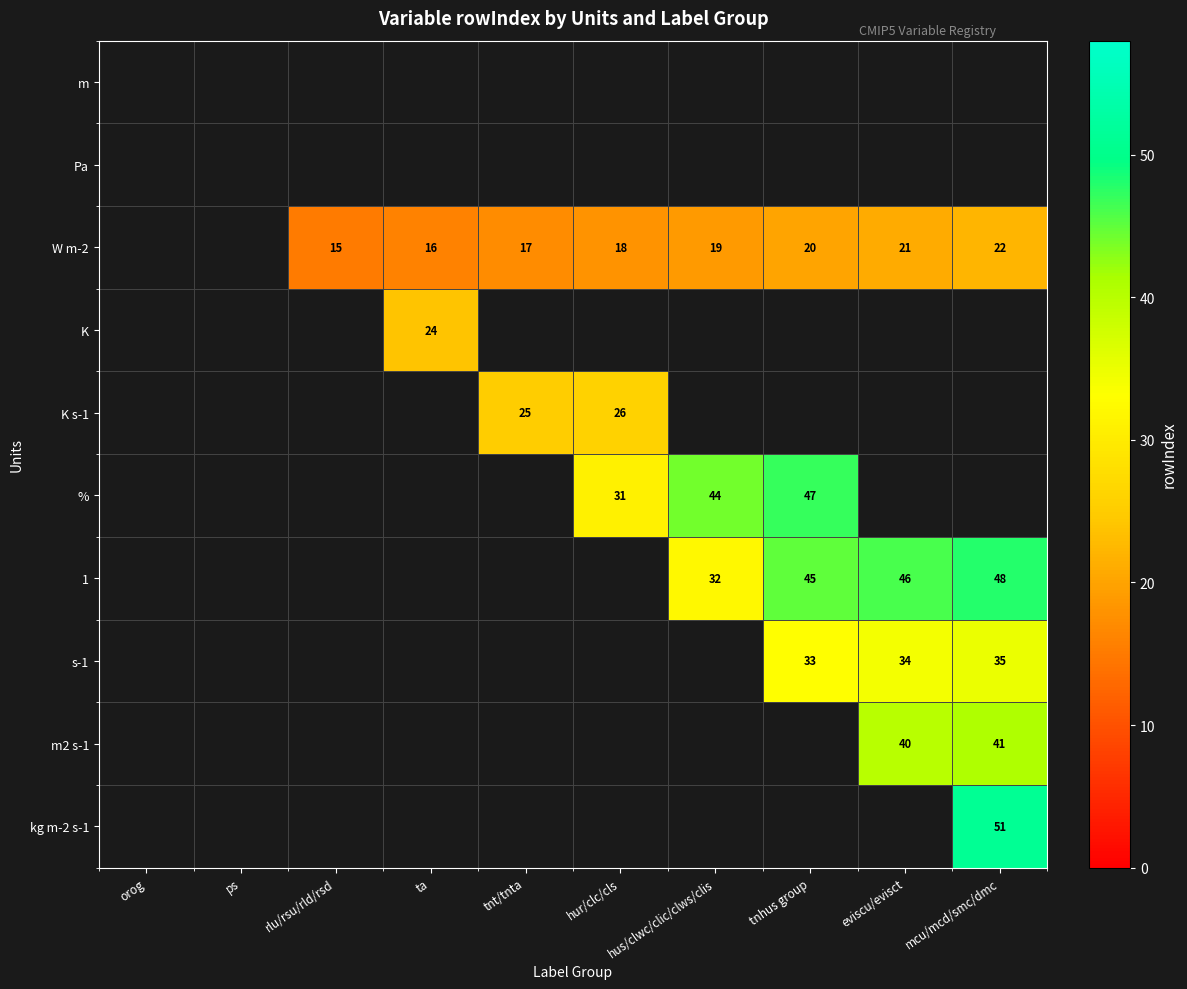

Is it true that 1 equals 45 at tnhus group?

True